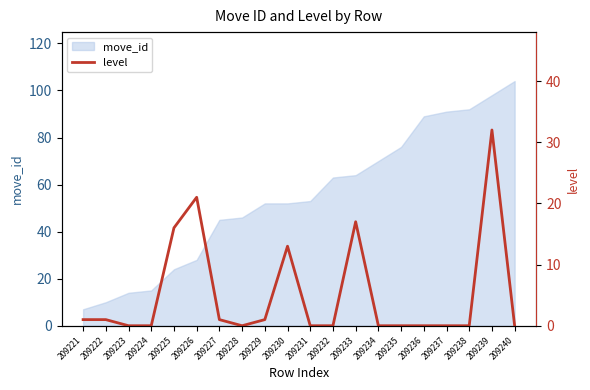

What is the highest value of the move_id series?

104